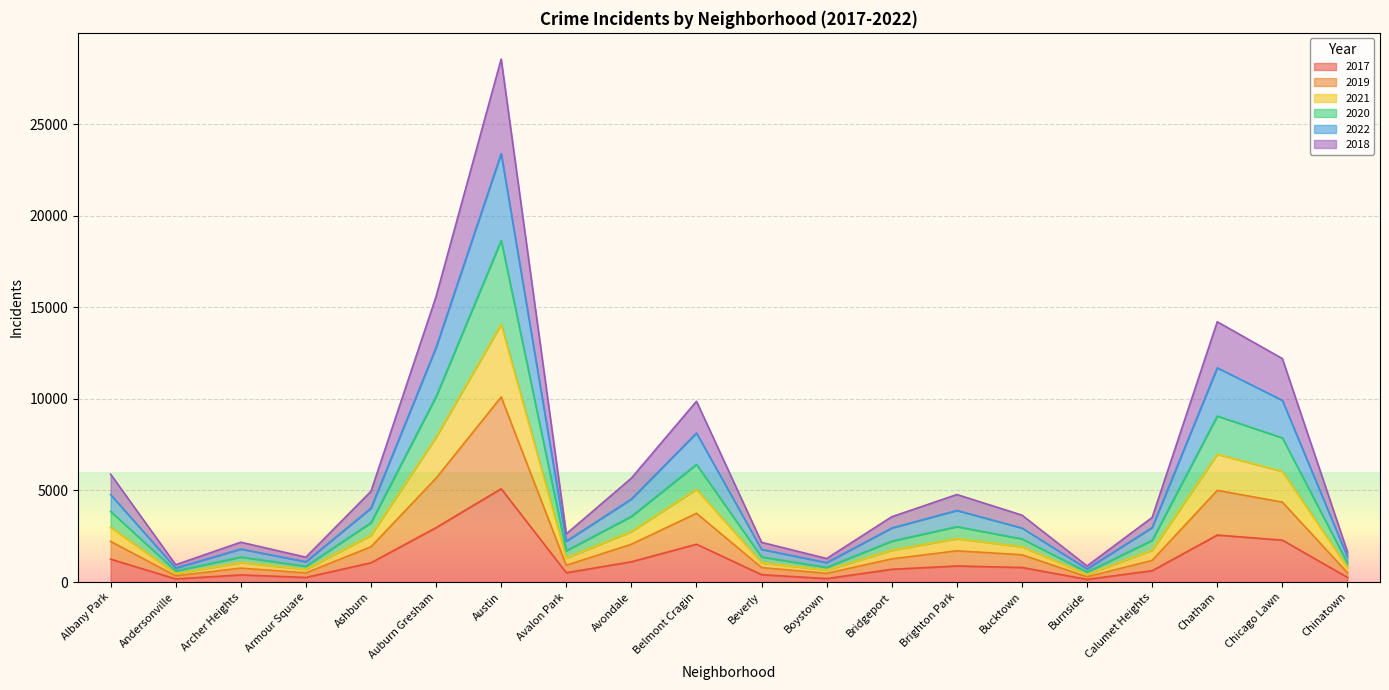

At which category is the sum across all series the highest?

Austin